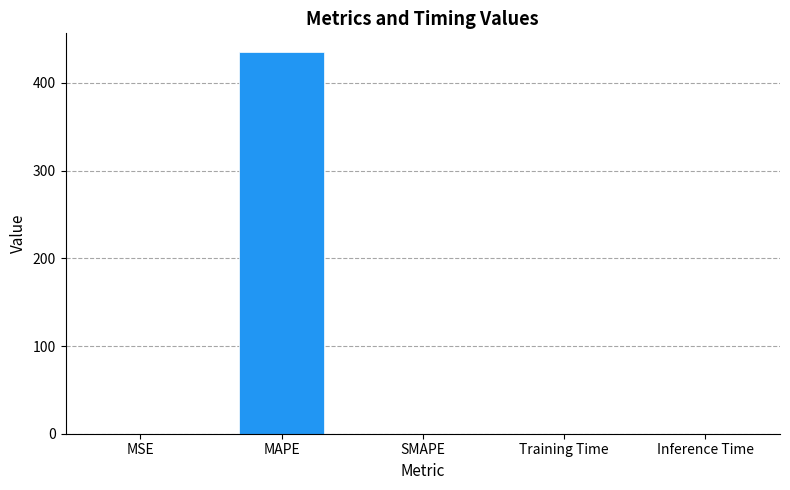

What is the sum of all values?

434.9